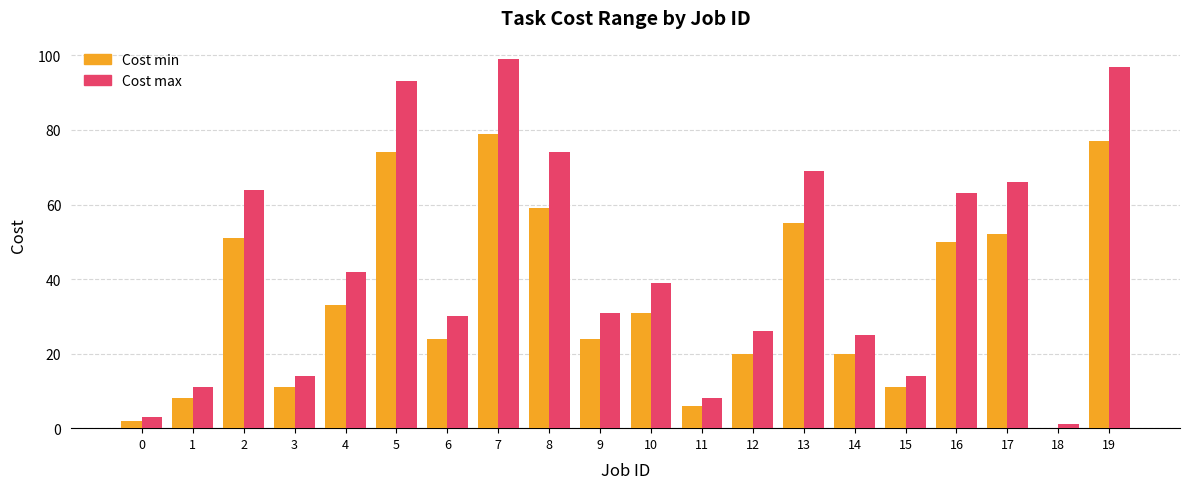

Reading left to right, extract all data points from this chart.

Cost min: 0=2	1=8	2=51	3=11	4=33	5=74	6=24	7=79	8=59	9=24	10=31	11=6	12=20	13=55	14=20	15=11	16=50	17=52	18=0	19=77
Cost max: 0=3	1=11	2=64	3=14	4=42	5=93	6=30	7=99	8=74	9=31	10=39	11=8	12=26	13=69	14=25	15=14	16=63	17=66	18=1	19=97